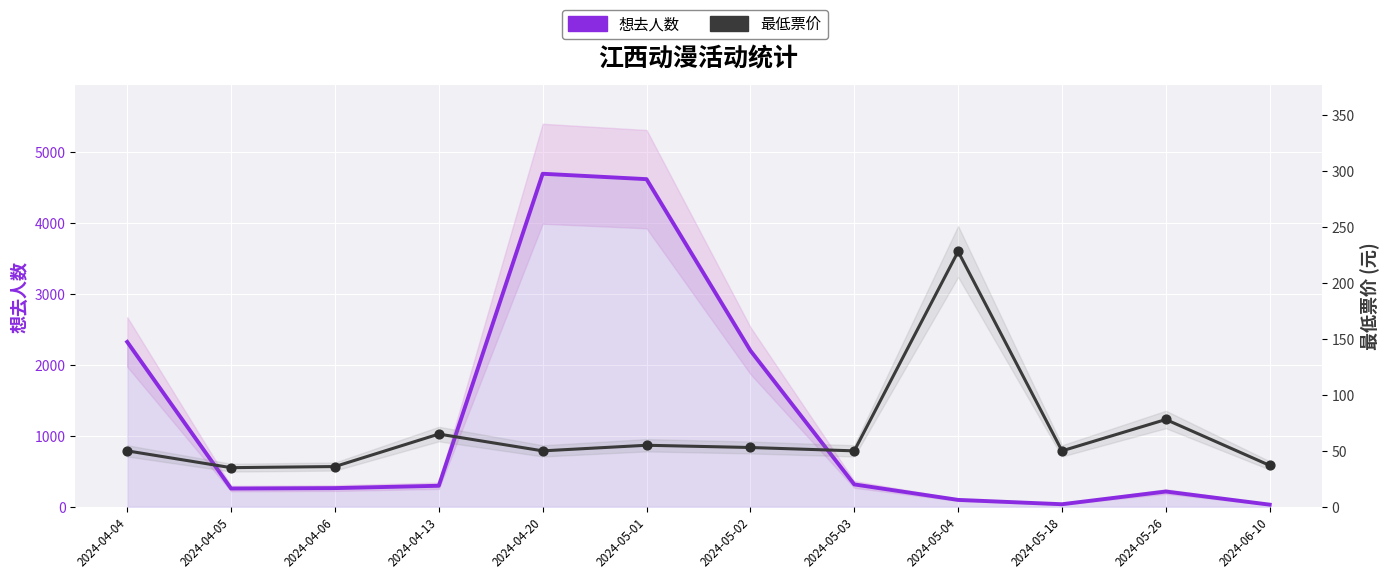

Which series has the widest spread of Y values?

想去人数